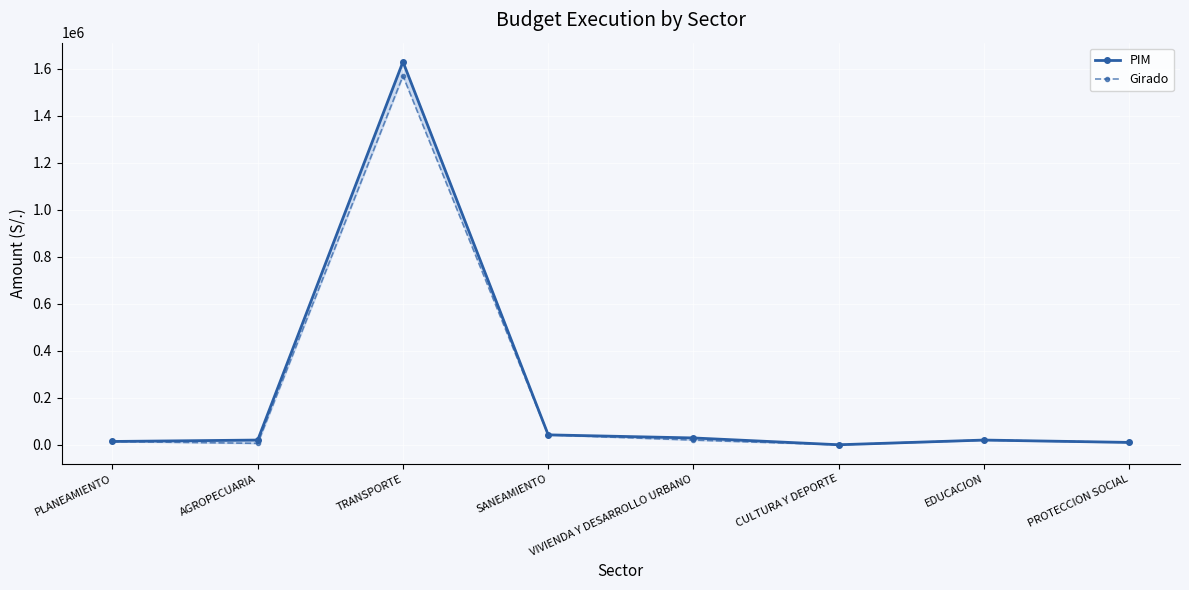

Is it true that Girado equals 2528 at PROTECCION SOCIAL?

False